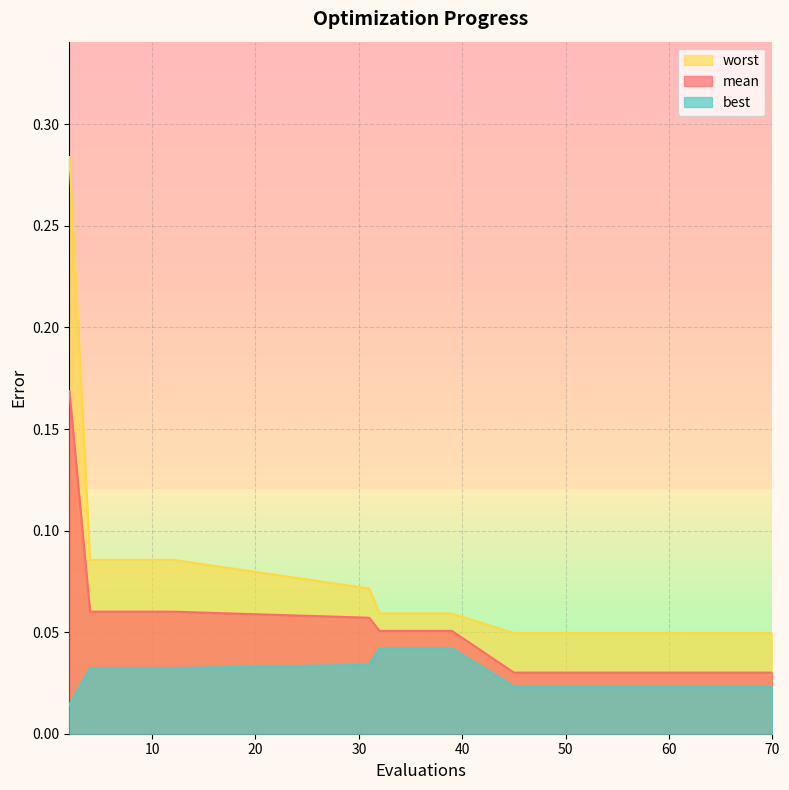

Rank the series at 63 from lowest to highest value.

best, mean, worst